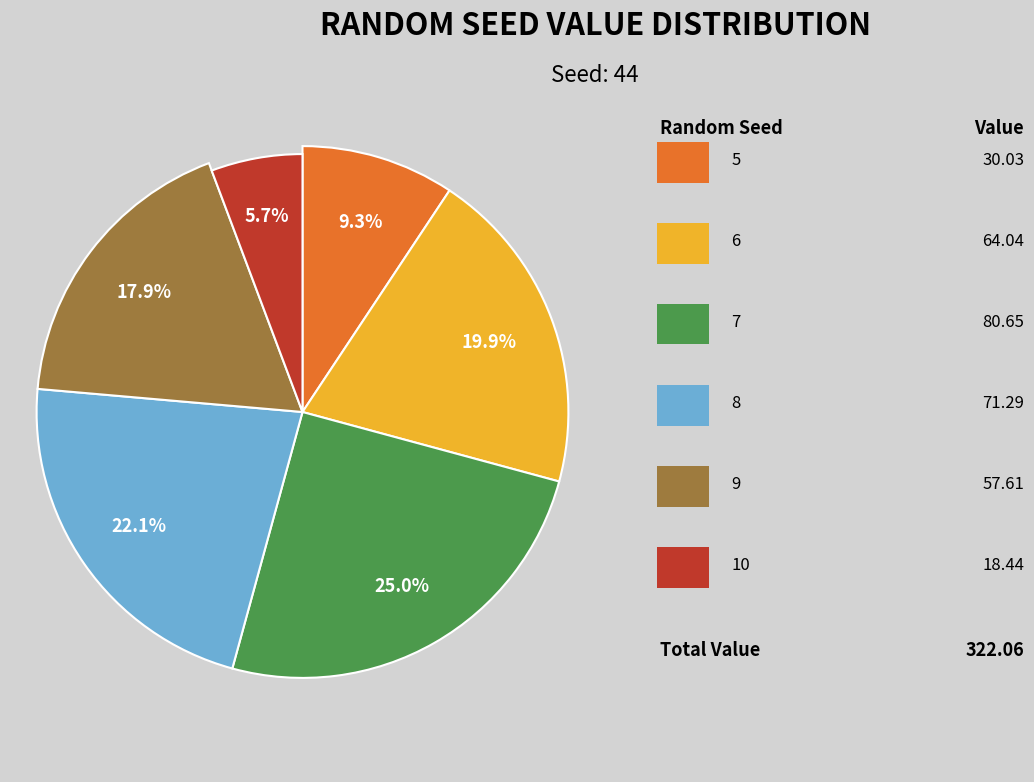

Is 10 the majority of the pie?

No